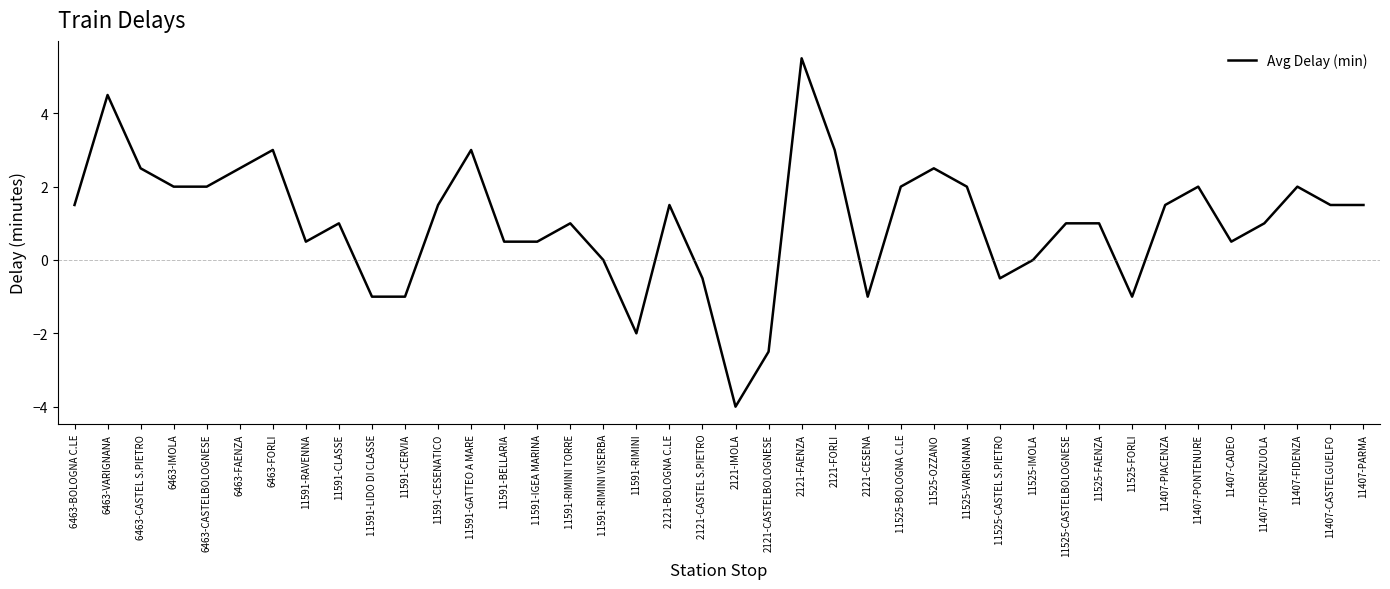

True or false: the data shows 2.0 at 6463-CASTELBOLOGNESE.

True